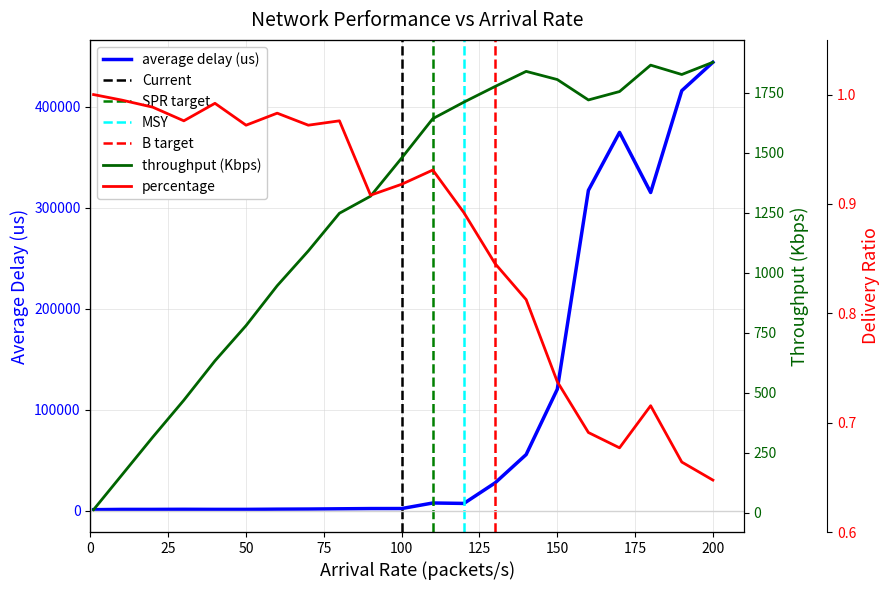

Reading left to right, extract all data points from this chart.

average delay (us): 1234.0	1488.0	1490.0	1591.0	1503.0	1515.0	1715.0	1844.0	2087.0	2318.0	2343.0	7841.0	7411.0	27705.0	55782.0	120410.0	317287.0	374641.0	315146.0	415898.0	444034.0
throughput (Kbps): 13.0	156.0	315.0	469.0	633.0	780.0	946.0	1091.0	1248.0	1319.0	1478.0	1642.0	1711.0	1776.0	1839.0	1805.0	1720.0	1755.0	1865.0	1826.0	1877.0
percentage: 1.0	1.0	1.0	1.0	1.0	1.0	1.0	1.0	1.0	0.9	0.9	0.9	0.9	0.8	0.8	0.7	0.7	0.7	0.7	0.7	0.6